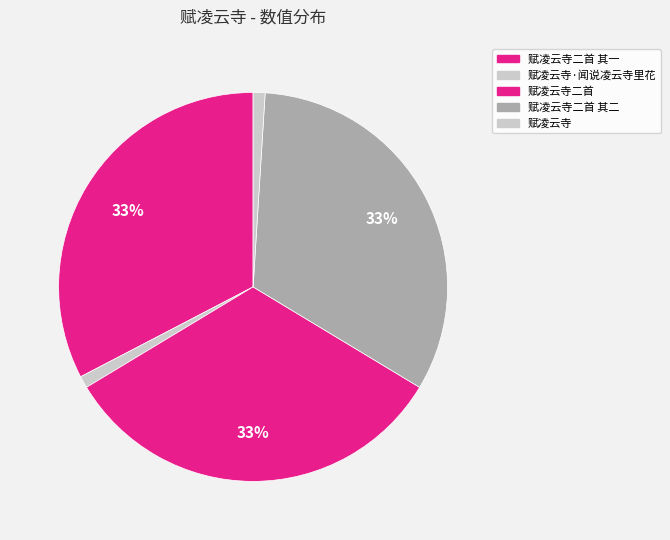

What is the total percentage of 赋凌云寺 and 赋凌云寺二首 其二?

33.6%